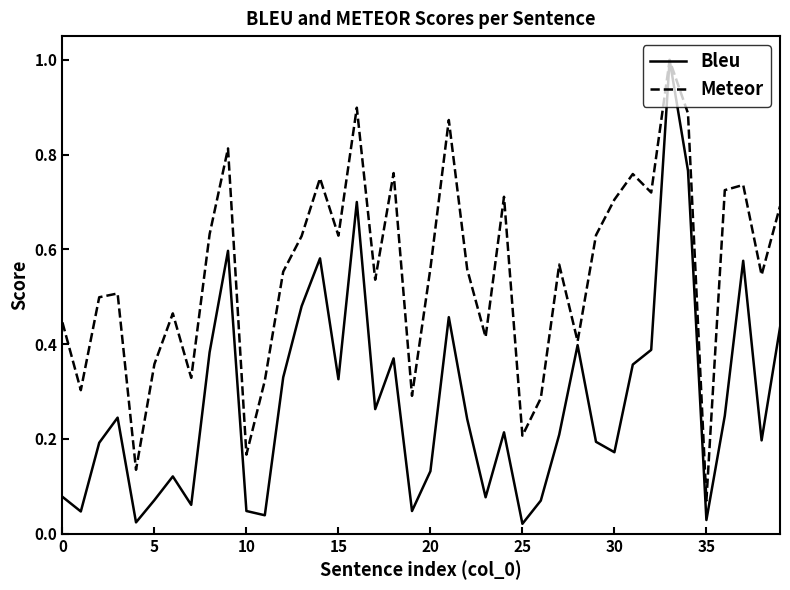

What is the maximum value shown in the chart?

1.0